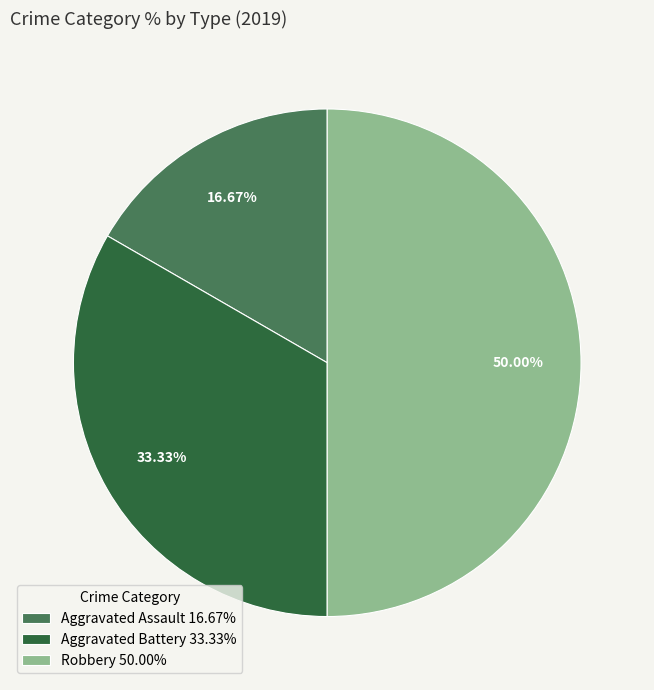

Does Aggravated Assault represent more than half of the total?

No